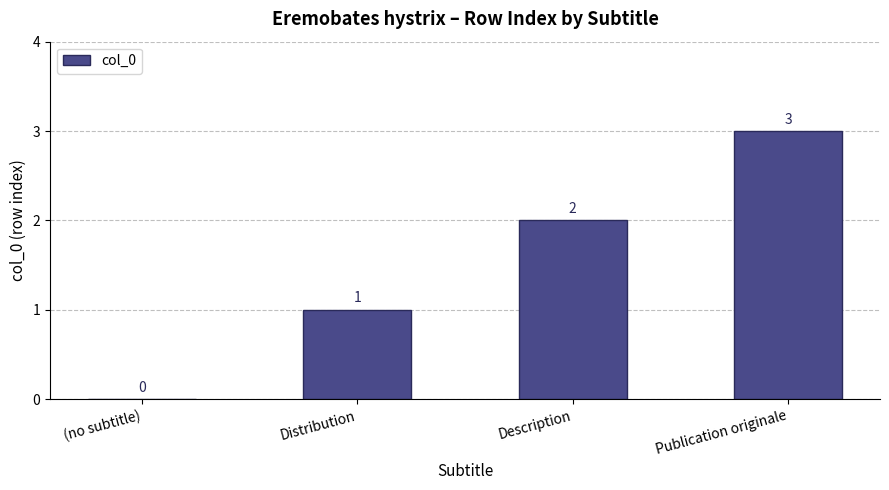

What is the change in value from (no subtitle) to Distribution?

+1